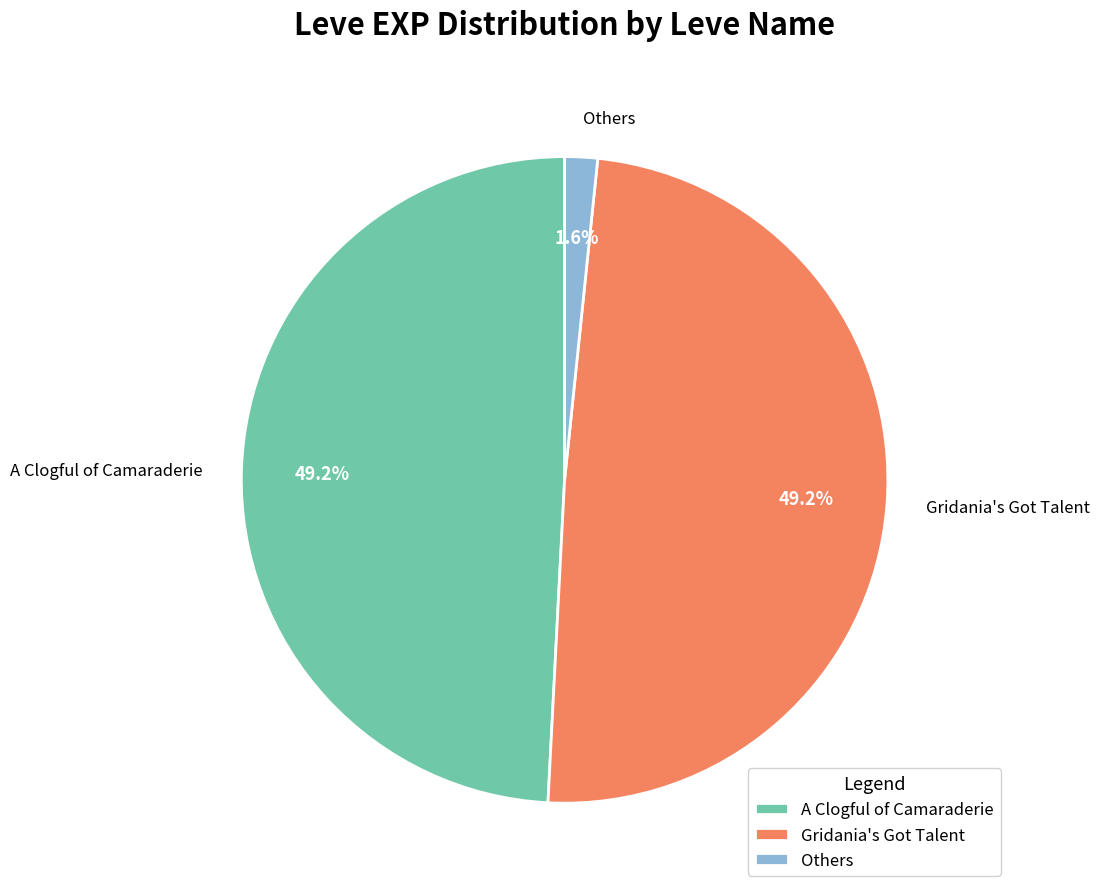

Approximately how many times larger is the value at A Clogful of Camaraderie compared to Gridania's Got Talent?

1.0